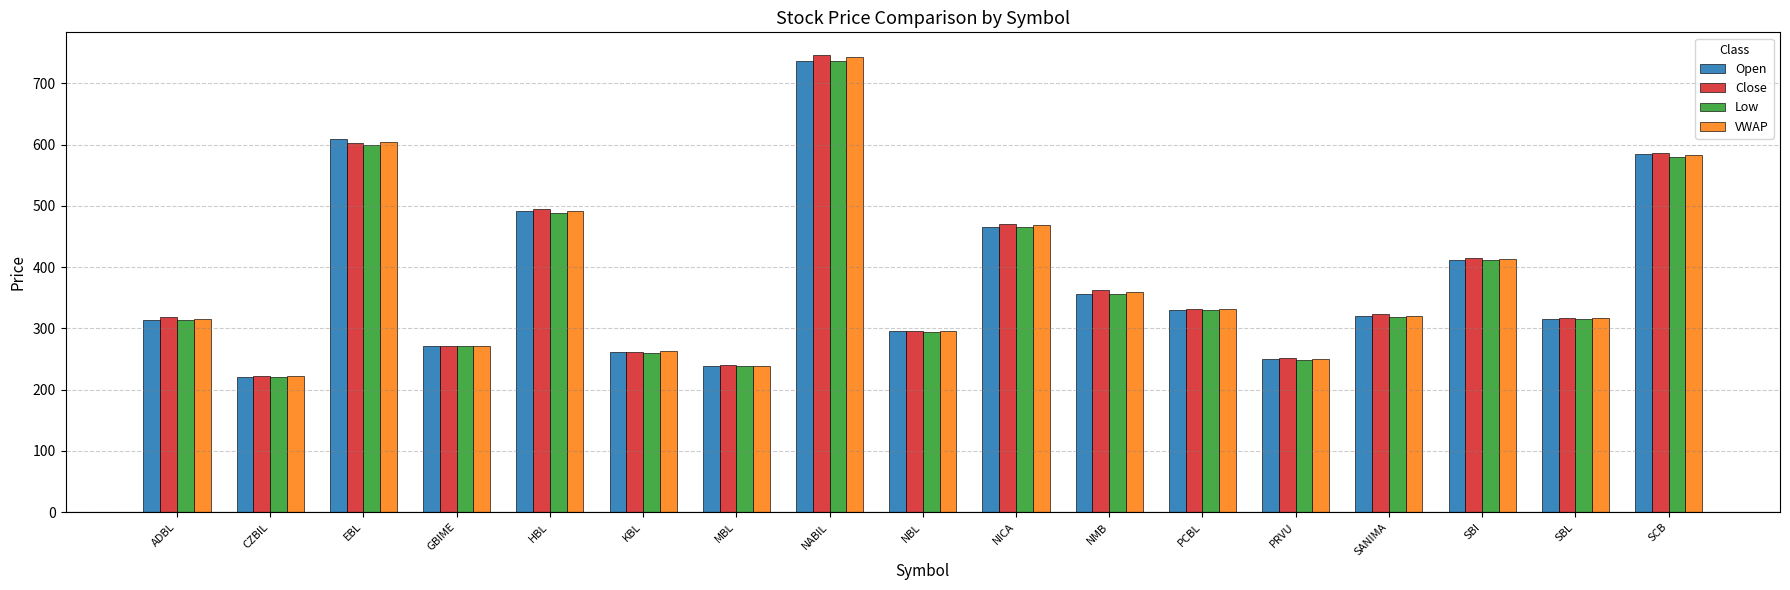

What is the difference between the second highest and second lowest values in the Low series?

362.0